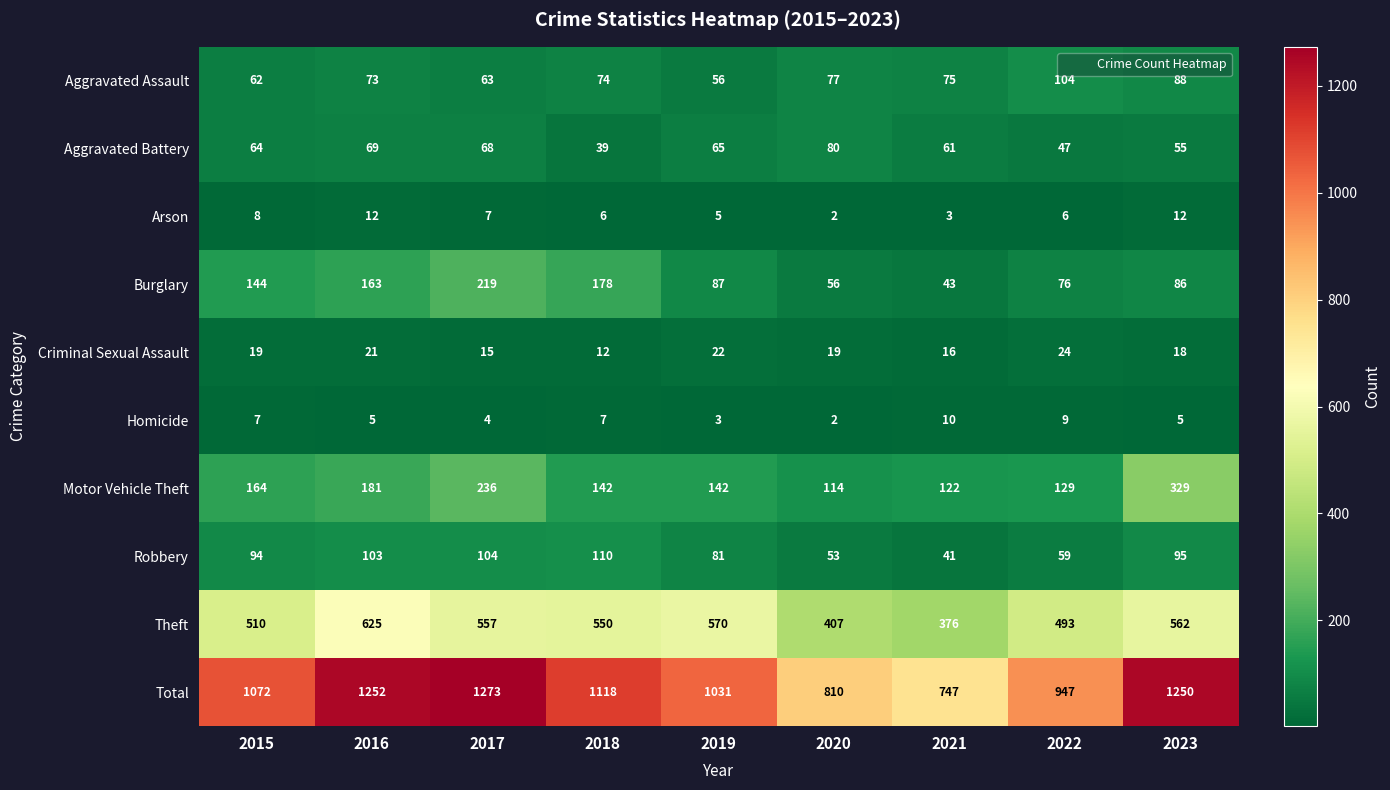

At which label is Robbery closest to 75?

2019